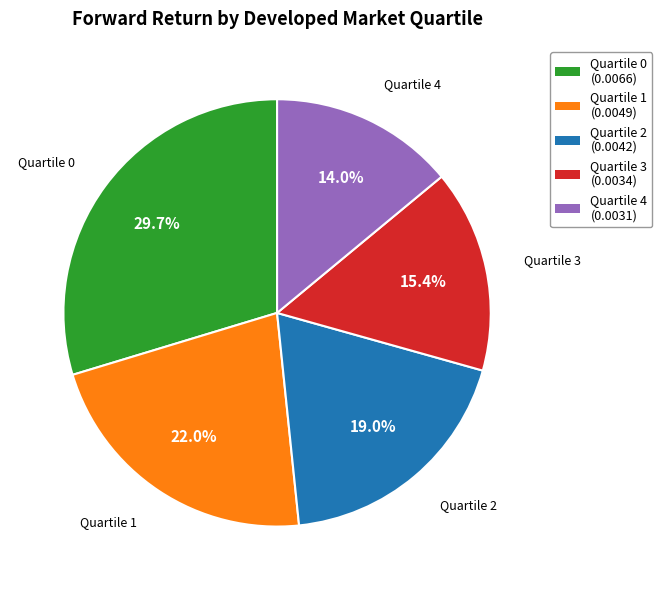

To the nearest percent, what is the difference between the Quartile 3 and Quartile 2 slice percentages?

4%